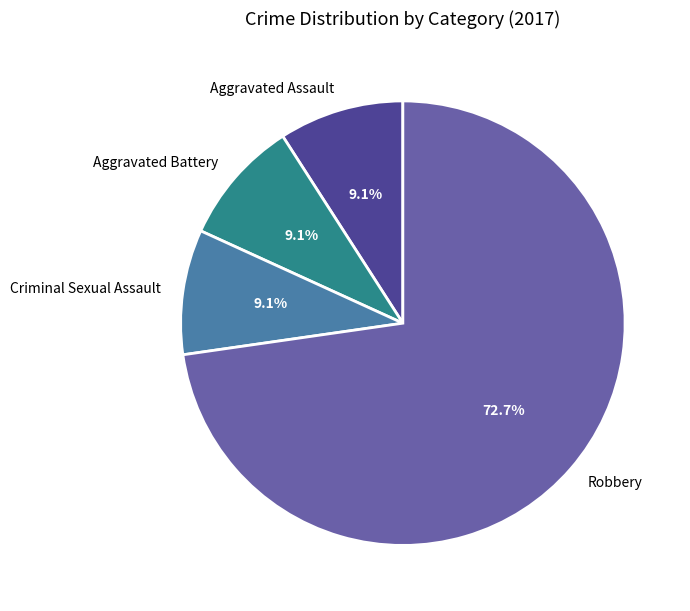

Is the sum of Robbery and Aggravated Assault greater than half?

Yes